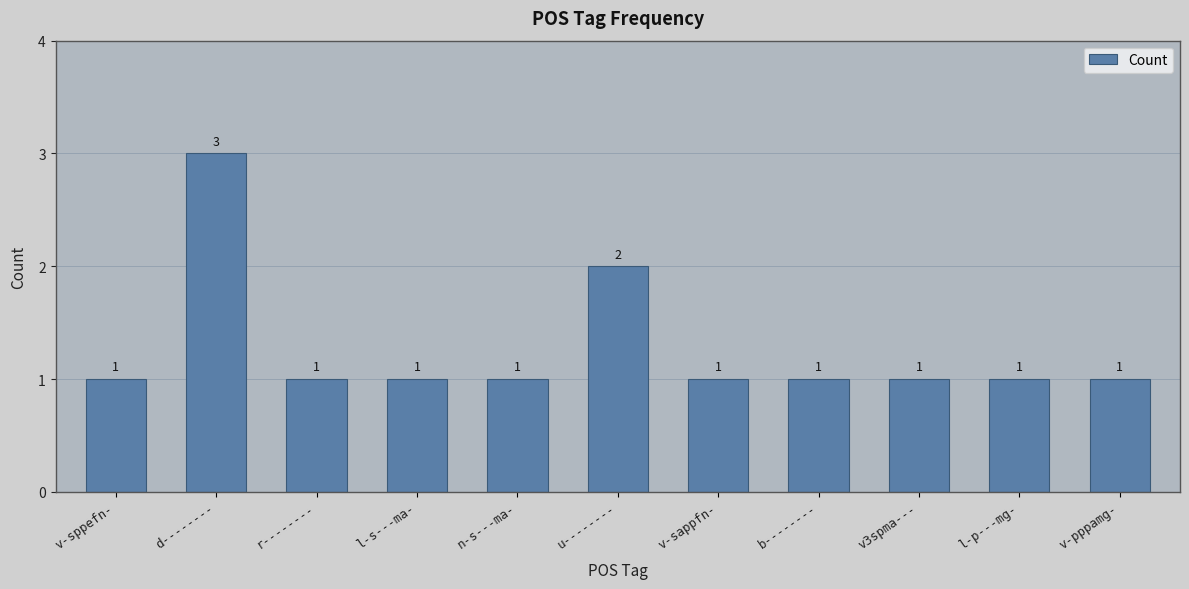

What is the label of the 3rd bar from the left?

r--------